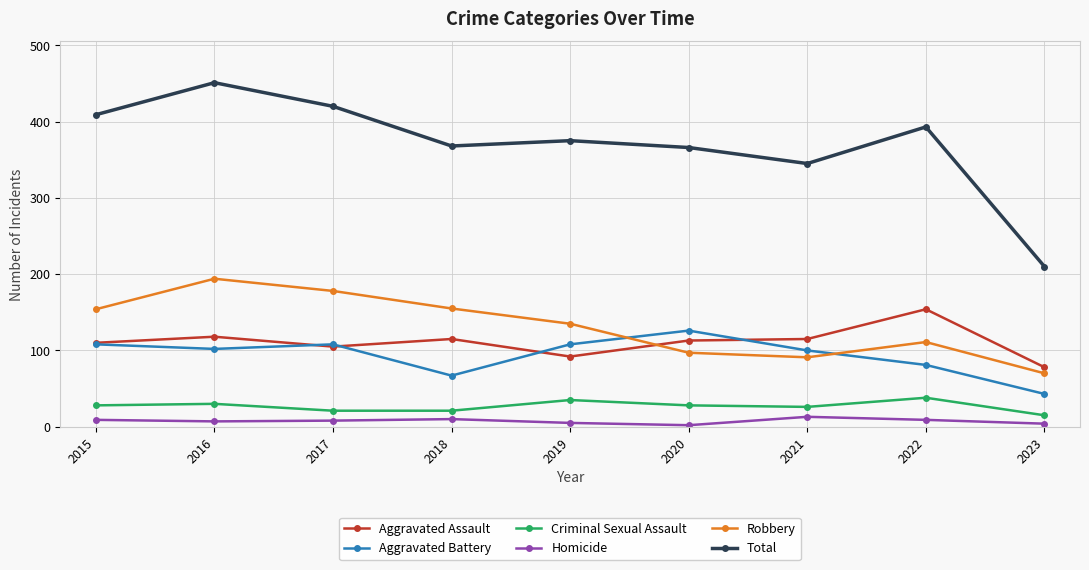

What value does the Homicide series have at 2023?

4